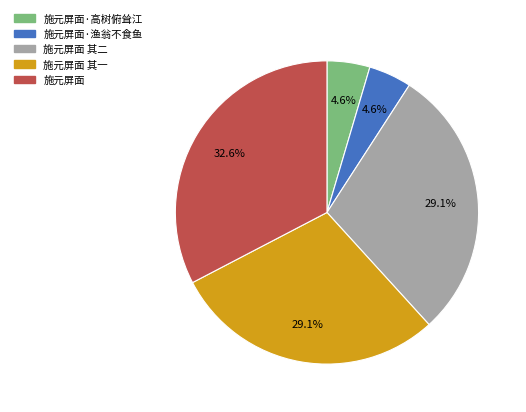

Does 施元屏面·渔翁不食鱼 represent more than half of the total?

No